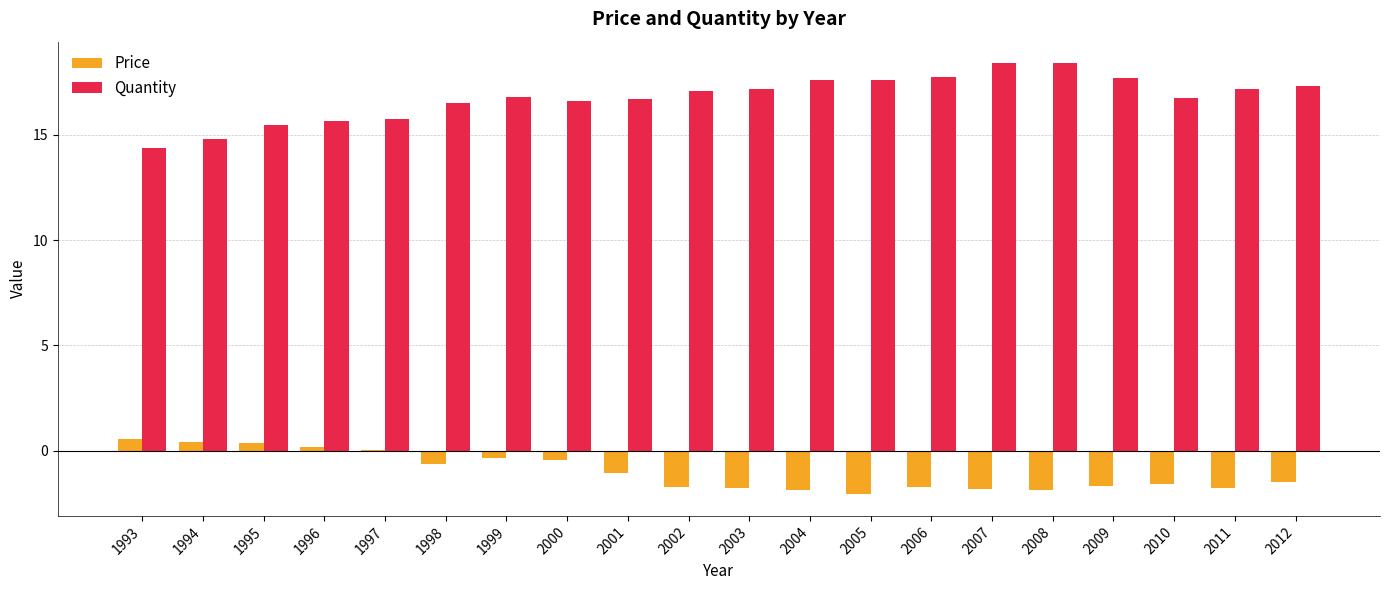

What is the difference between the Quantity values at 1999 and 1996?

1.1